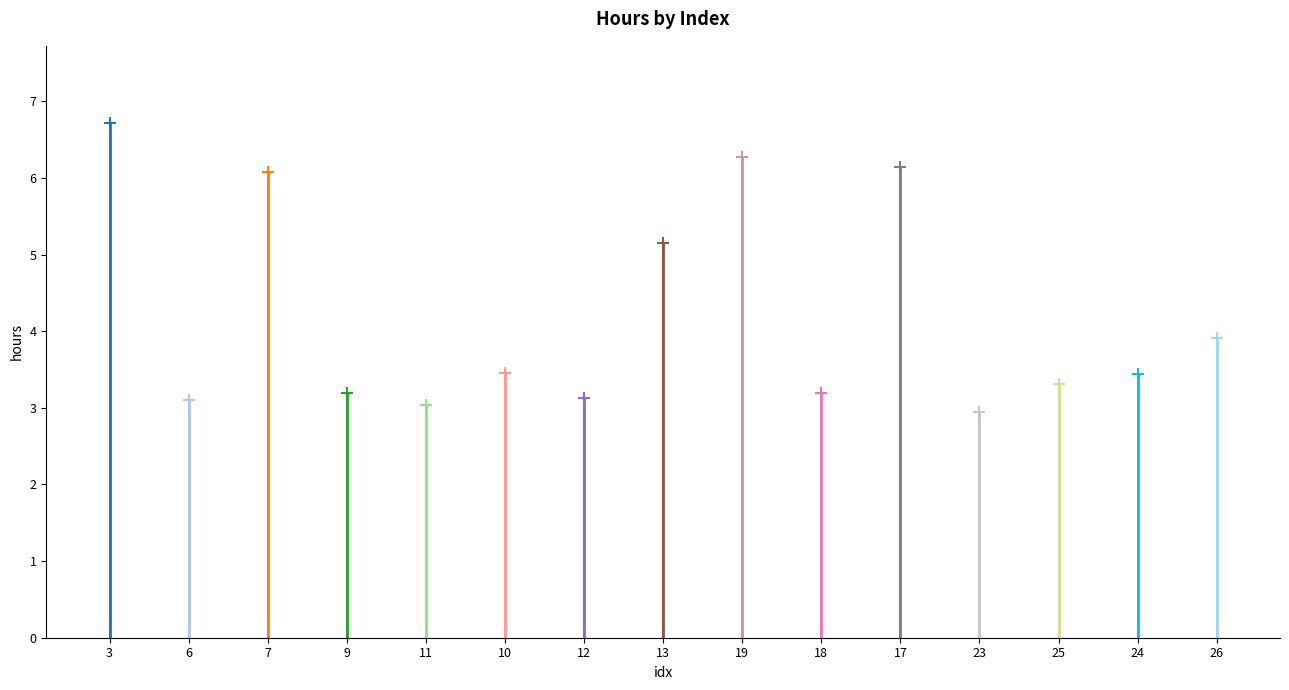

Reading right to left, transcribe all the data shown in this chart.

26=3.9	24=3.4	25=3.3	23=2.9	17=6.1	18=3.2	19=6.3	13=5.2	12=3.1	10=3.5	11=3.0	9=3.2	7=6.1	6=3.1	3=6.7